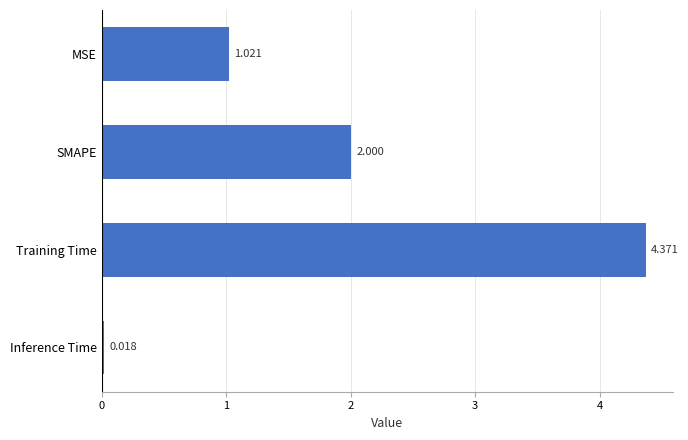

Rank the categories by value from highest to lowest.

Training Time, SMAPE, MSE, Inference Time